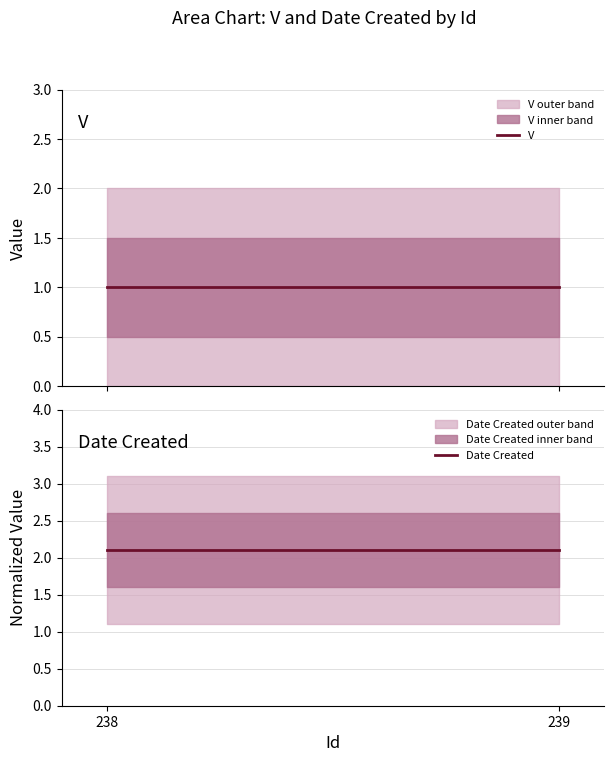

Reading left to right, extract all data points from this chart.

V: 1.0	1.0
Date Created: 2.1	2.1